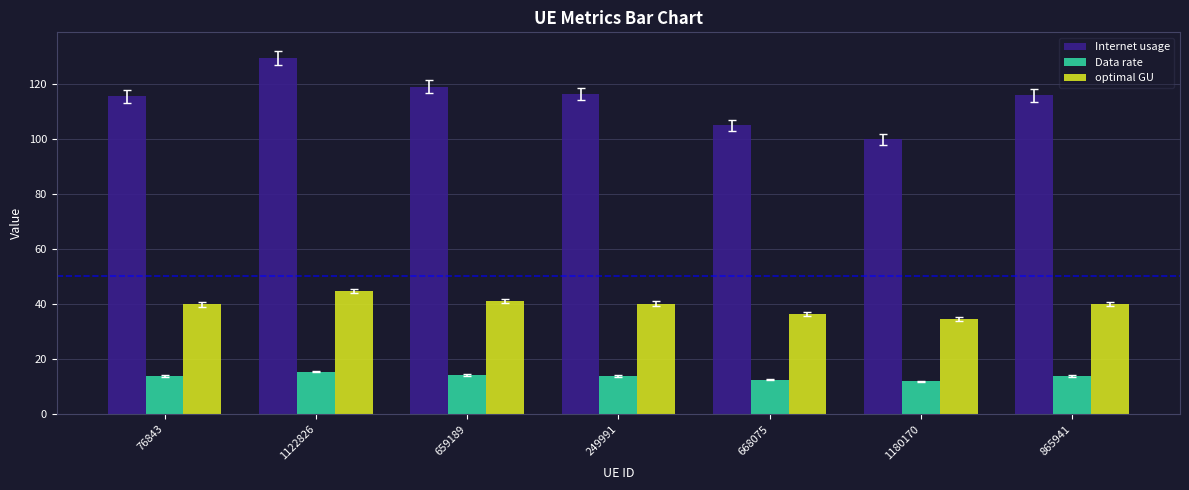

At how many categories does at least one series exceed 24?

7